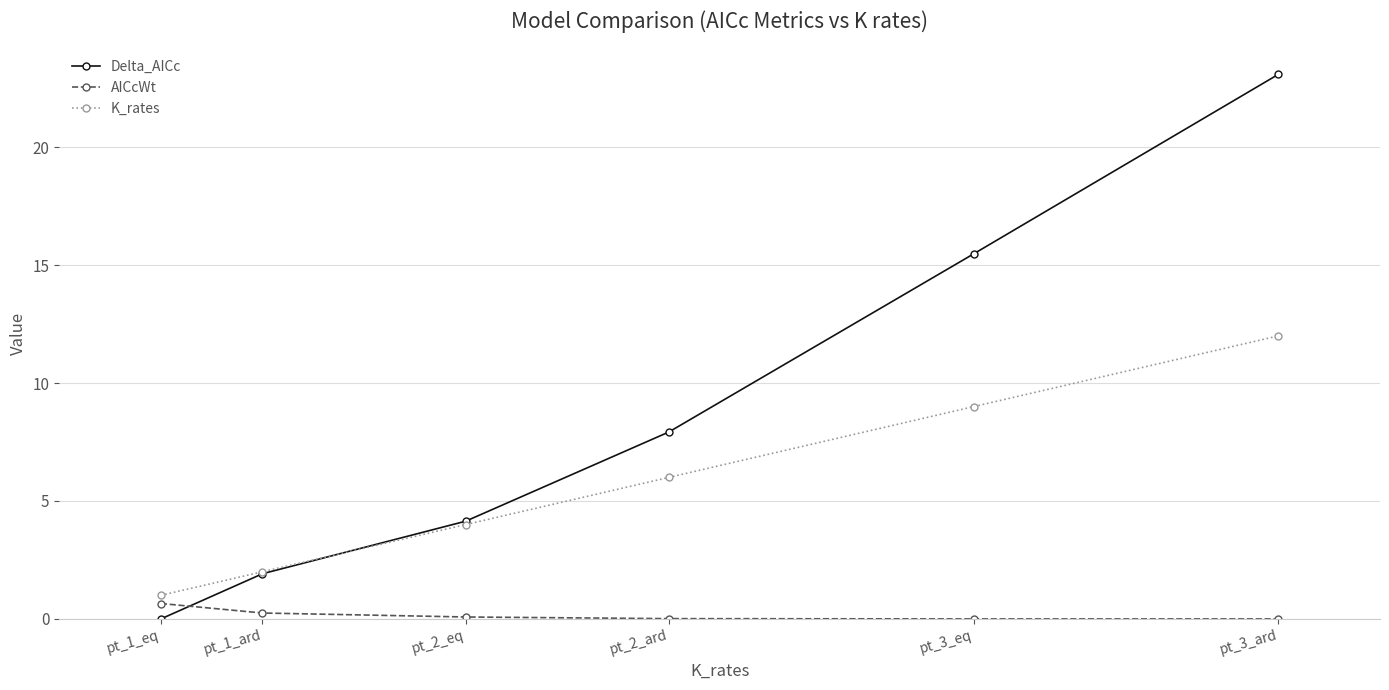

Where do AICcWt and Delta_AICc first cross each other?

pt_1_eq and pt_1_ard